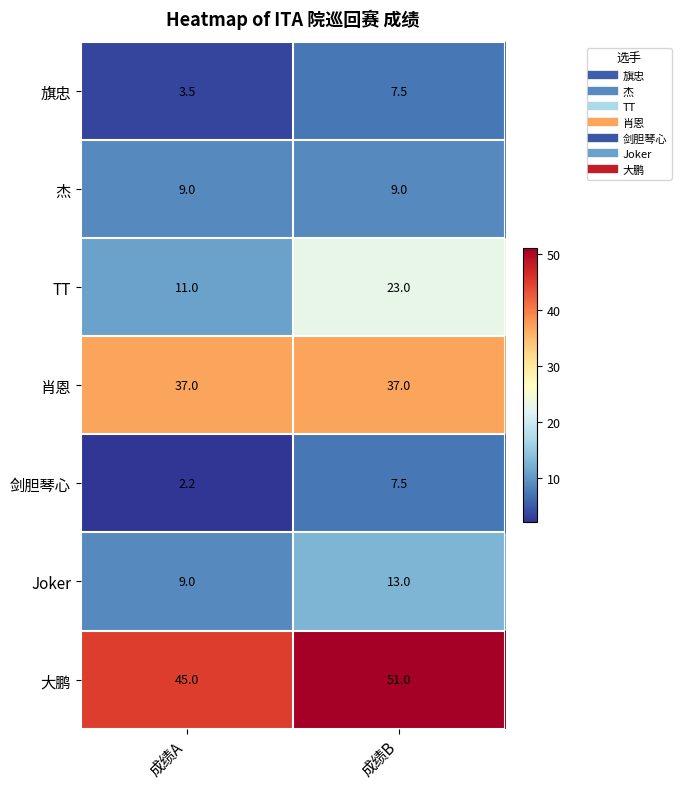

List the labels in order of Joker value, largest first.

成绩B, 成绩A